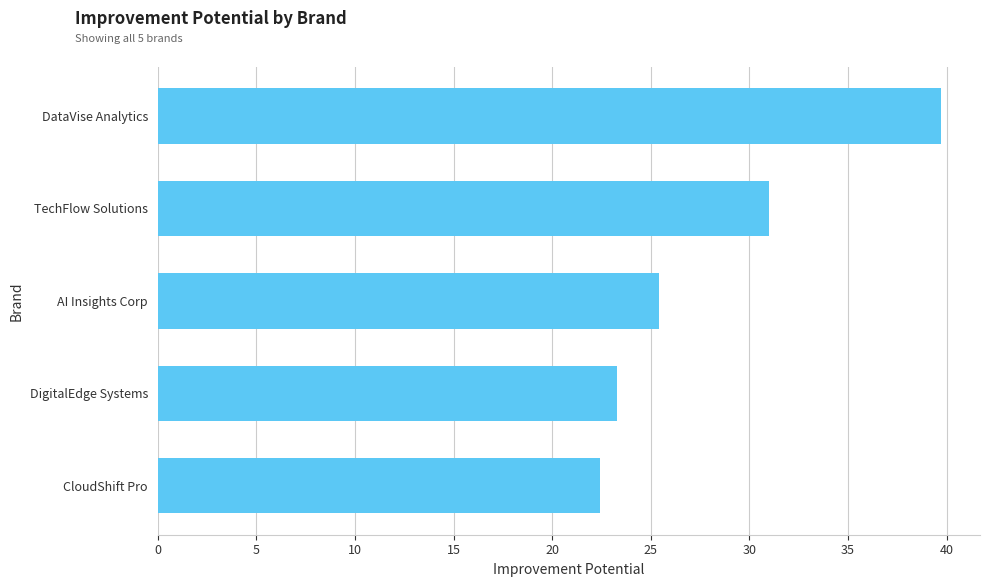

List the labels in order of value, smallest first.

CloudShift Pro, DigitalEdge Systems, AI Insights Corp, TechFlow Solutions, DataVise Analytics